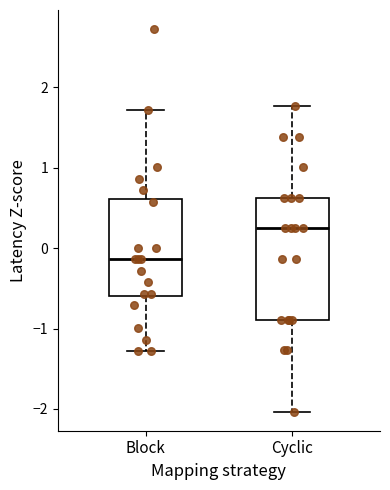

Which box's median line is the lowest?

Block